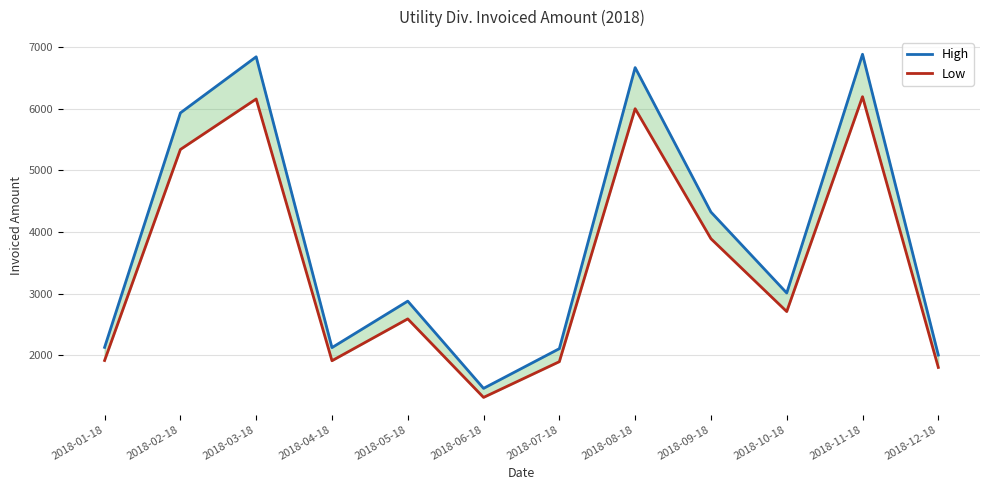

How many values in the Low series exceed 2711?

6